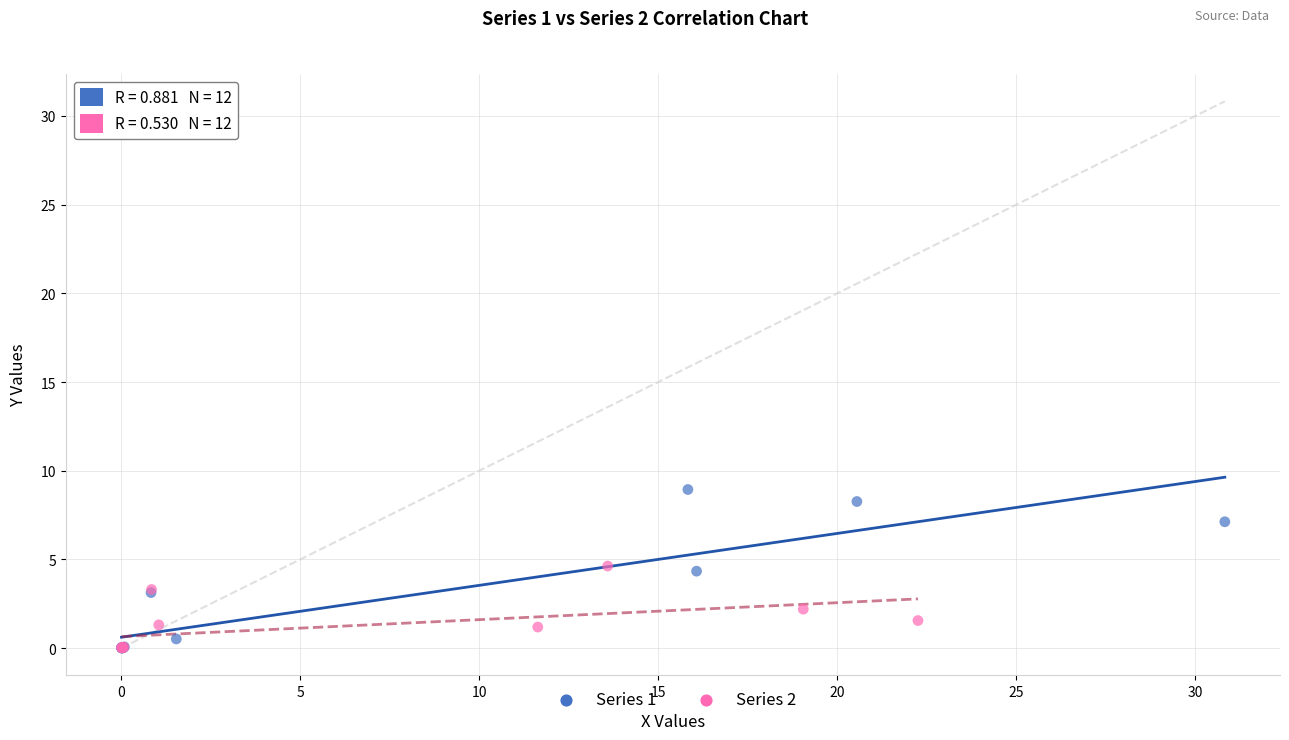

Which series has the largest Y range (max minus min)?

Series 1